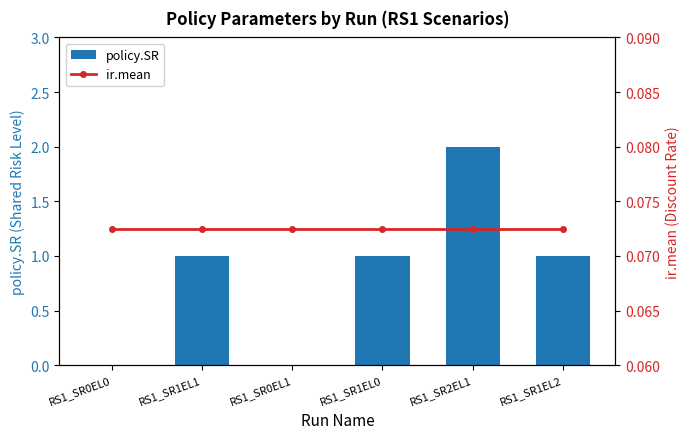

Reading left to right, transcribe all the data shown in this chart.

policy.SR: RS1_SR0EL0=0.0	RS1_SR1EL1=1.0	RS1_SR0EL1=0.0	RS1_SR1EL0=1.0	RS1_SR2EL1=2.0	RS1_SR1EL2=1.0
ir.mean: RS1_SR0EL0=0.1	RS1_SR1EL1=0.1	RS1_SR0EL1=0.1	RS1_SR1EL0=0.1	RS1_SR2EL1=0.1	RS1_SR1EL2=0.1